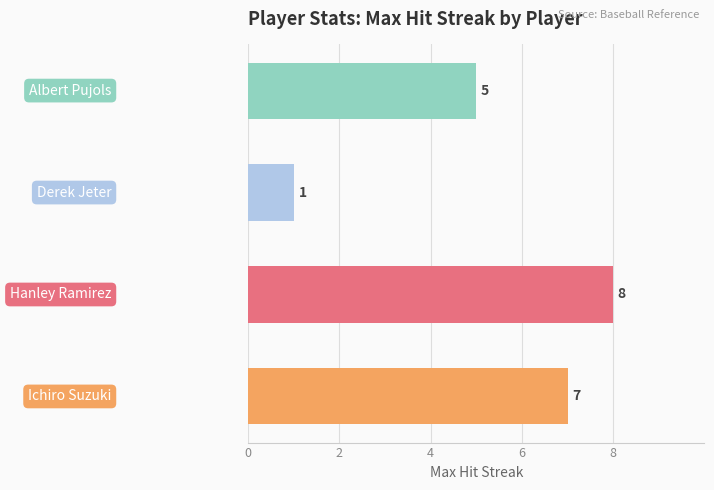

What is the maximum value shown in the chart?

8